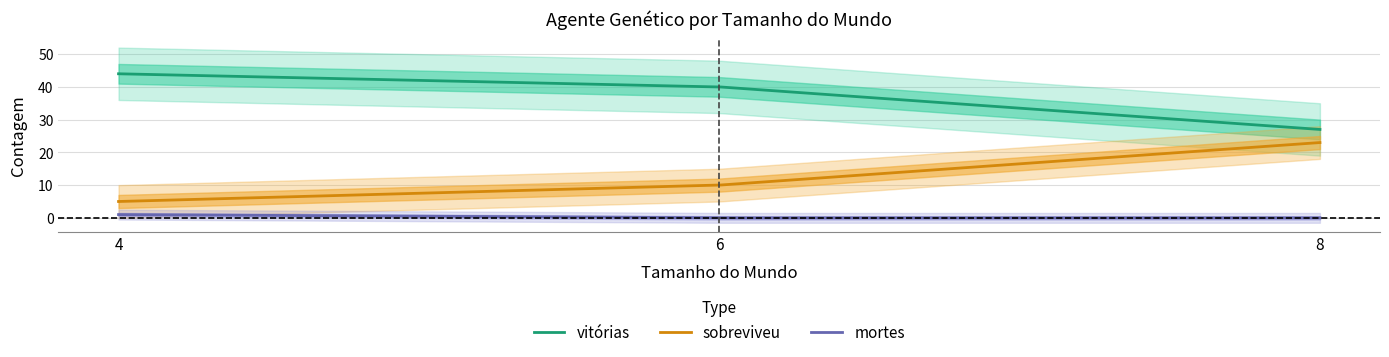

How many data points in sobreviveu are above 10?

1